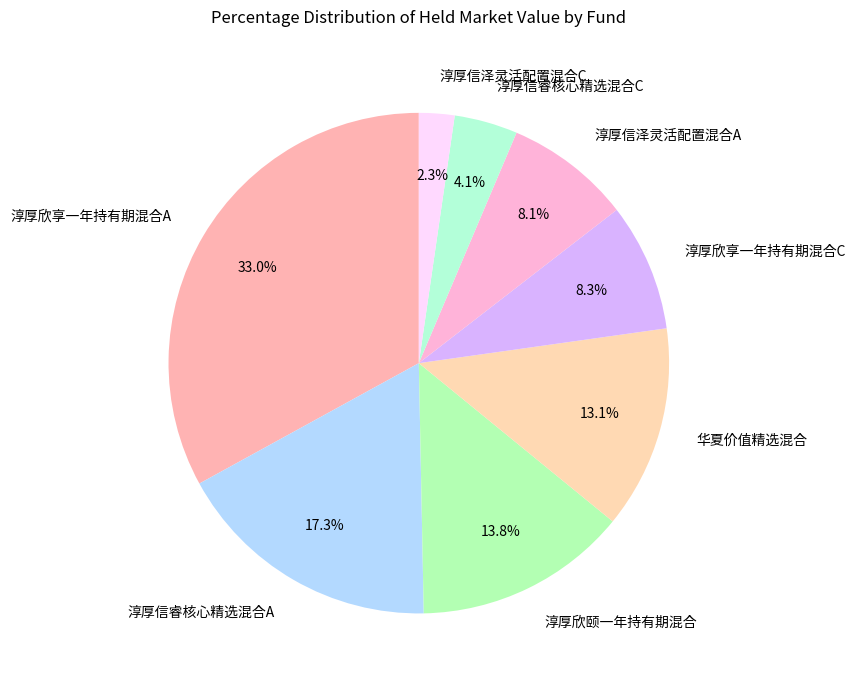

How many slices are in this pie chart?

8